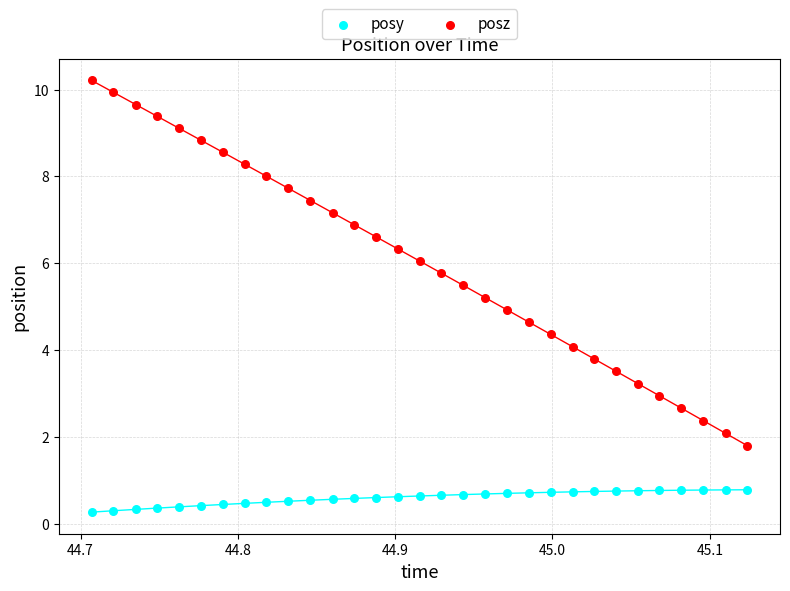

What is the X range (max minus min) for the scatter plot?

0.4